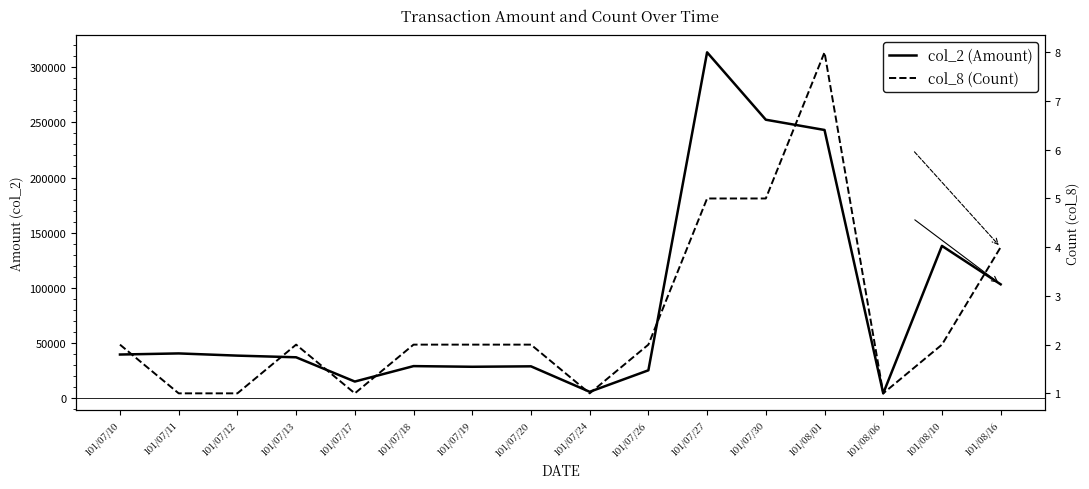

What is the lowest value of the col_2 (Amount) series?

4300